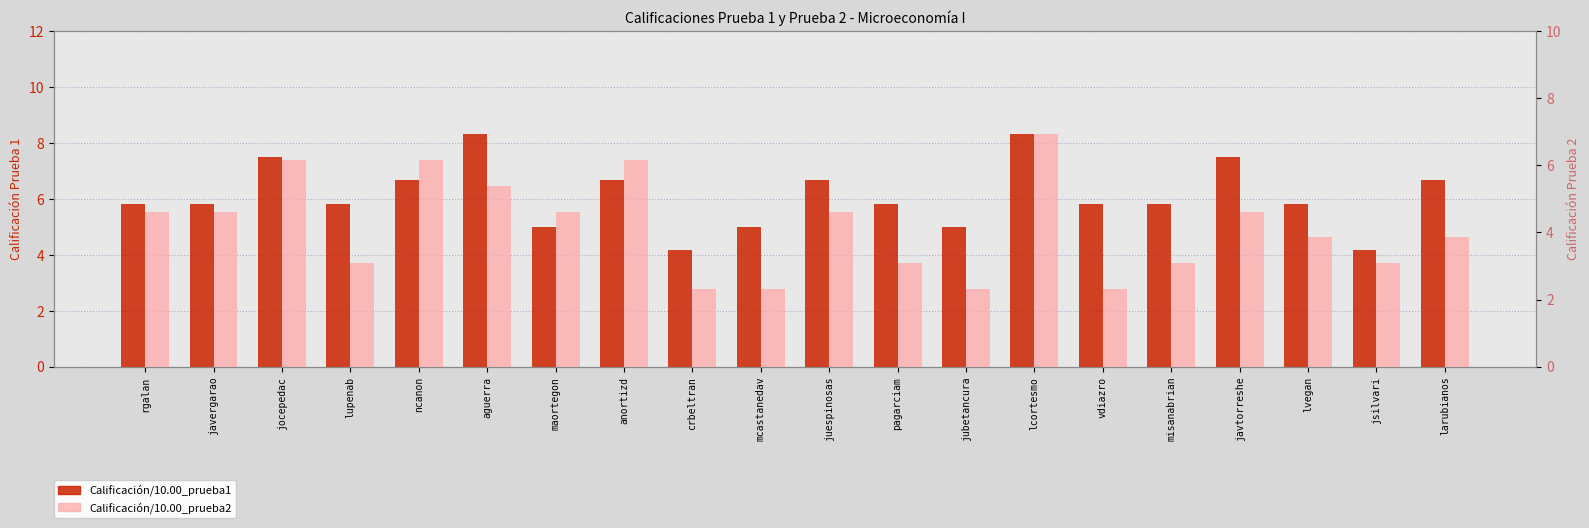

What is the difference between the Calificación/10.00_prueba1 values at ncanon and jsilvari?

2.5